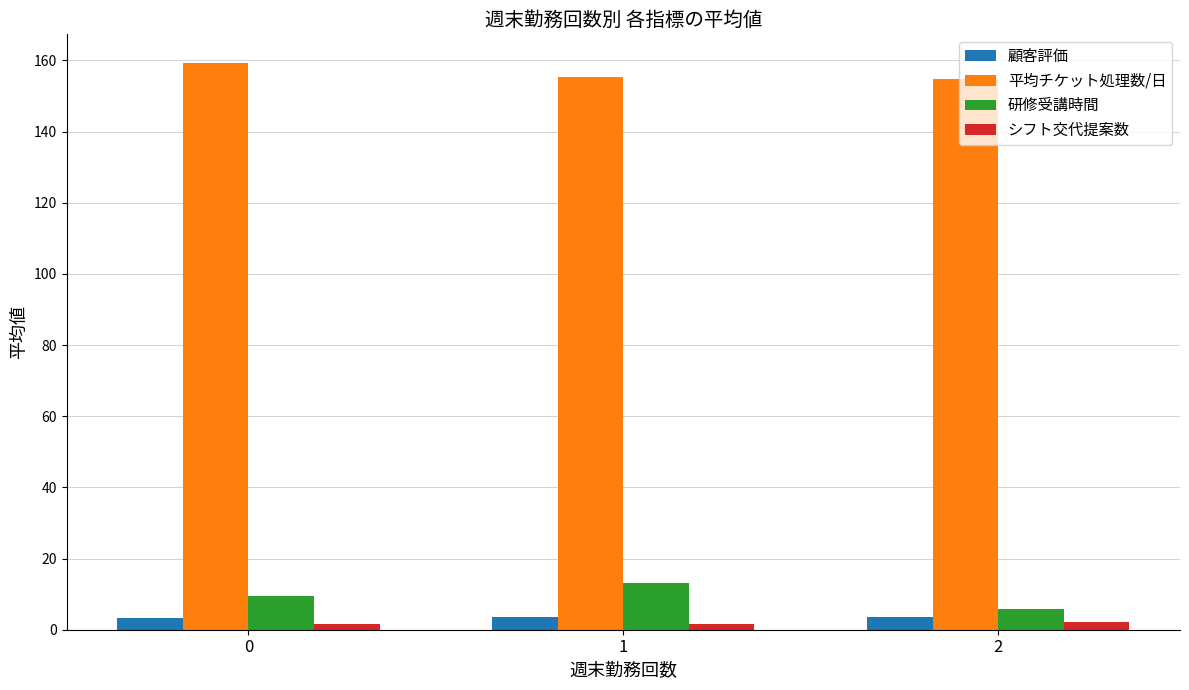

At 1, list the series in order from smallest to largest.

シフト交代提案数, 顧客評価, 研修受講時間, 平均チケット処理数/日